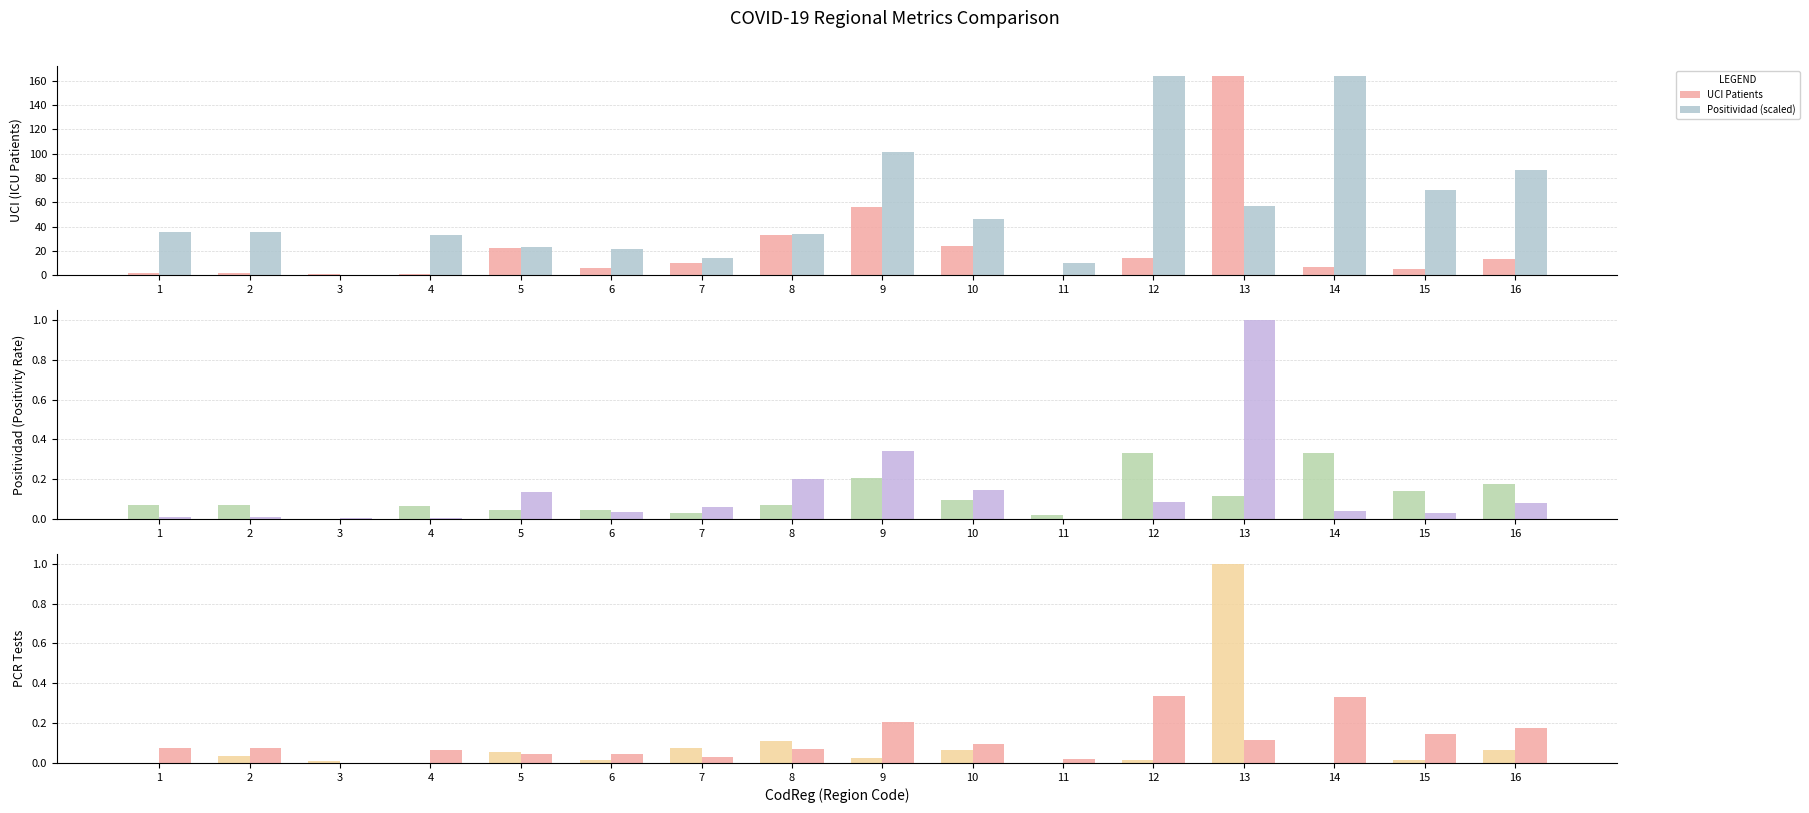

What is the highest value of the Positividad (scaled) series?

164.0